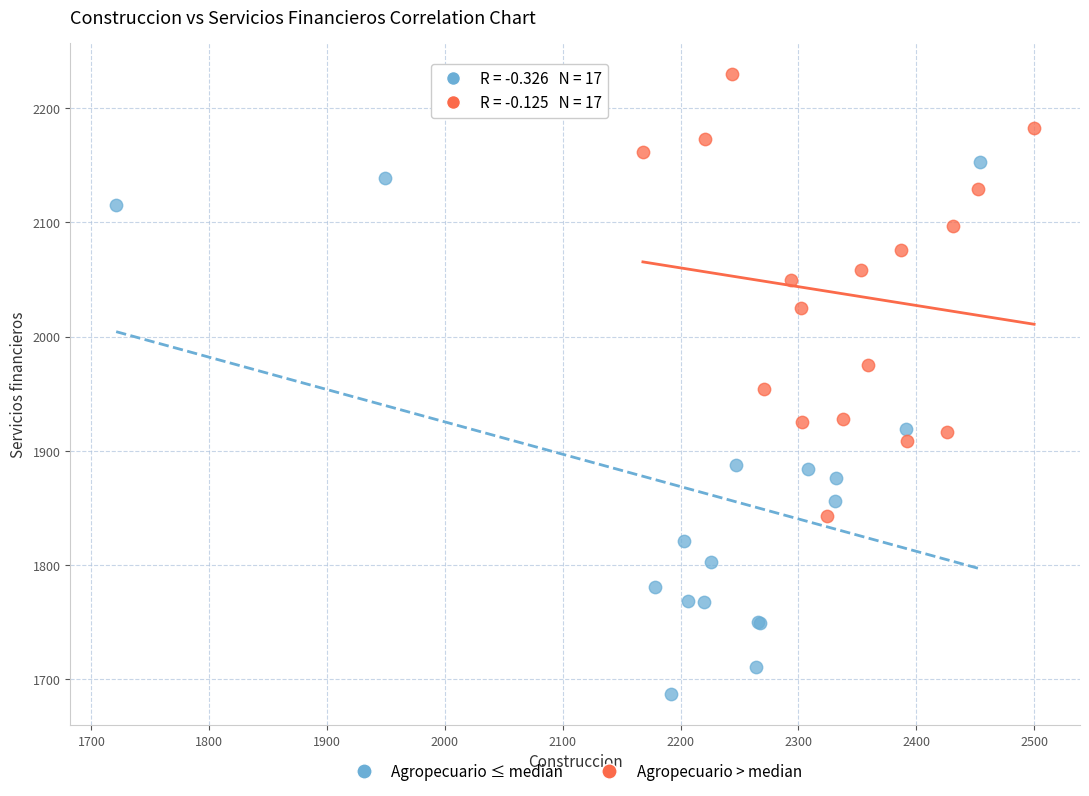

Which series reaches the minimum Y coordinate?

Agropecuario ≤ median